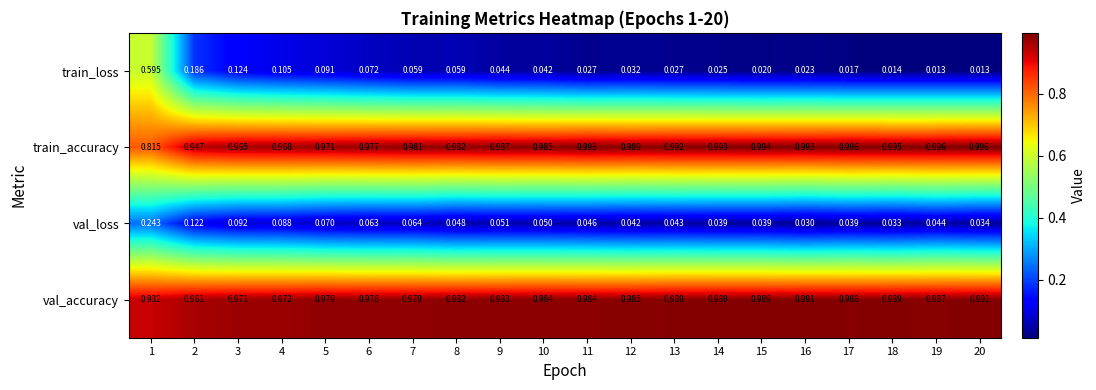

Which series changed the most between 1 and 11?

train_loss